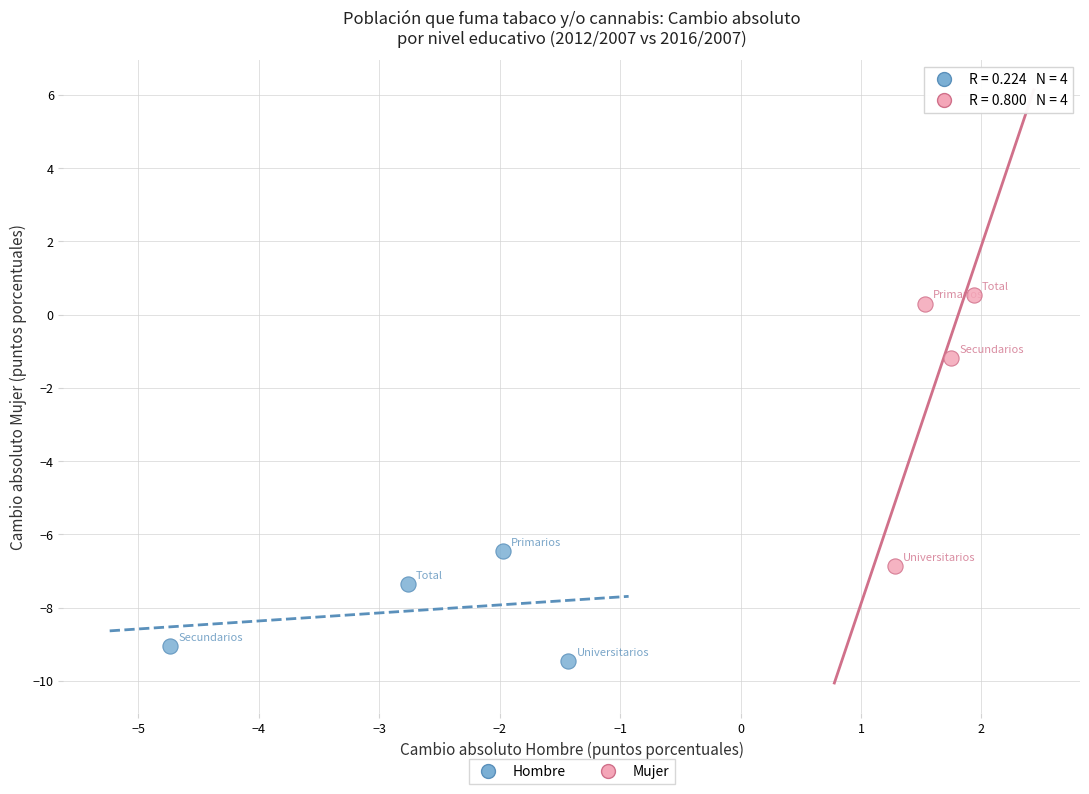

Which series has the largest Y range (max minus min)?

Mujer